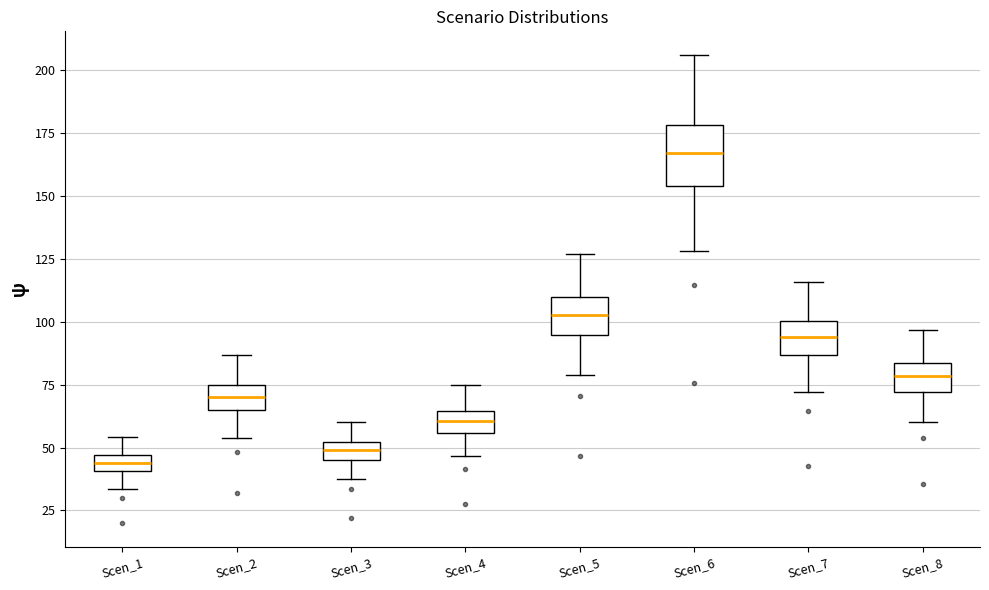

Comparing the boxes themselves (not the whiskers), which one is the tallest?

Scen_6